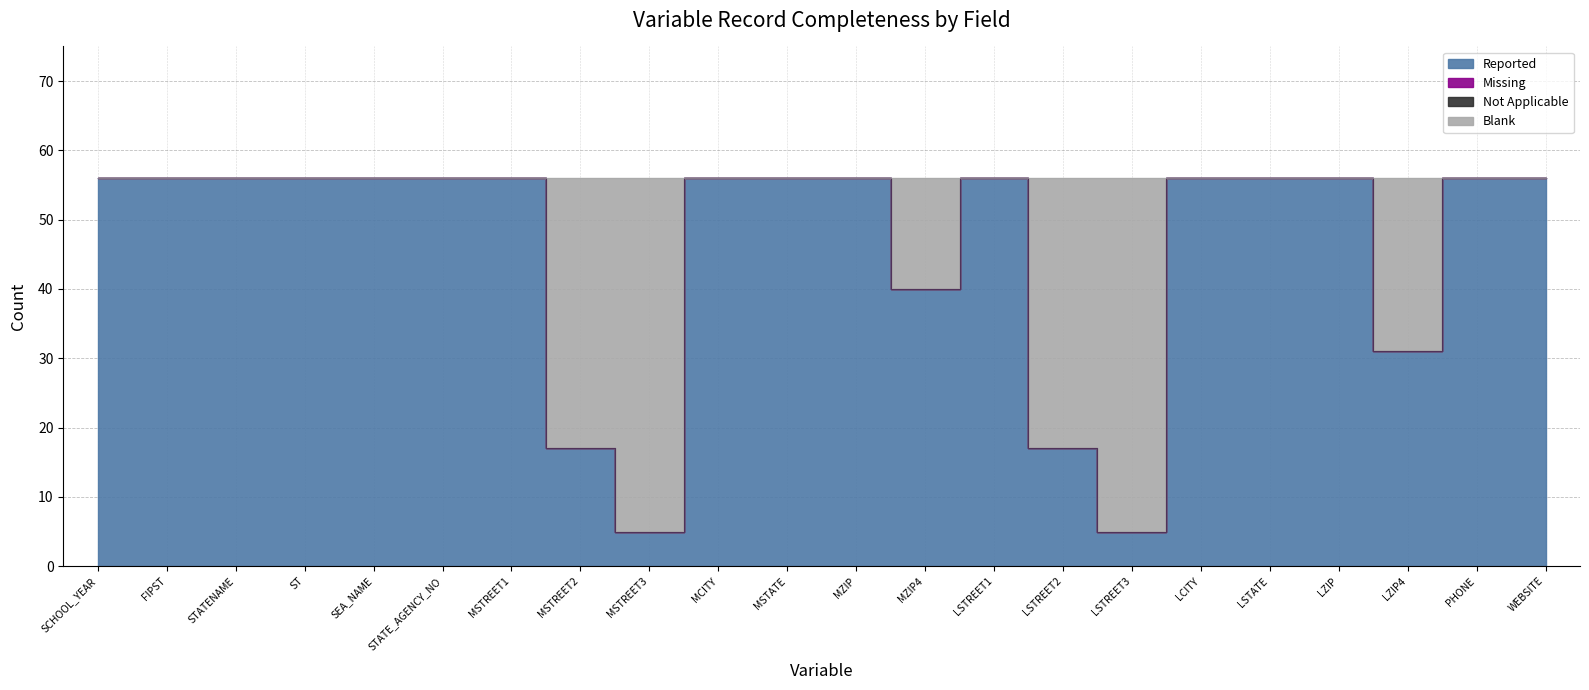

What is the value of the Reported point at the 10th from the left?

56